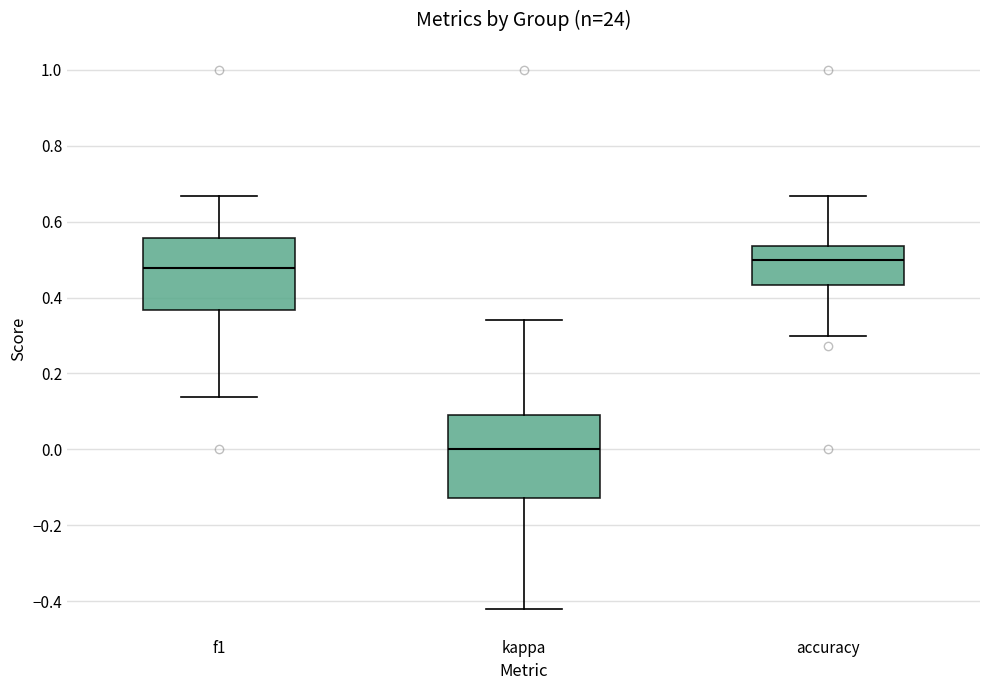

Where is the lower edge of the box for kappa on the y-axis? The values are not printed on the chart, so give them approximately, as read against the axis.

-0.12